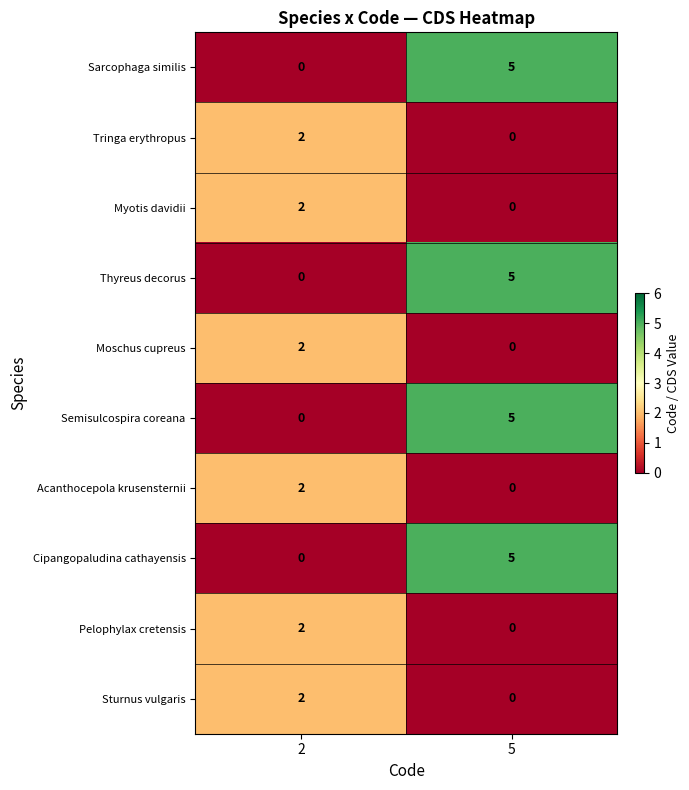

True or false: Acanthocepola krusensternii has a value of 1 at 2.

False